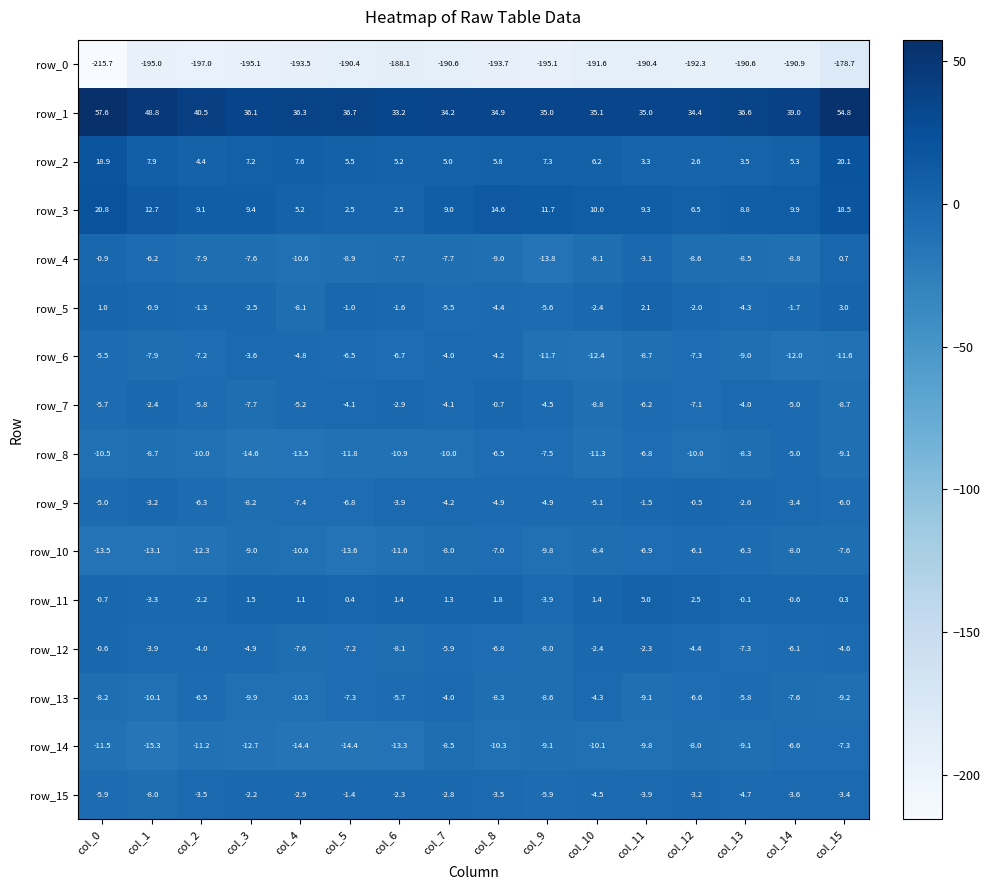

List the series in order of their peak value, highest first.

row_1, row_3, row_2, row_11, row_5, row_4, row_9, row_12, row_7, row_15, row_6, row_13, row_8, row_10, row_14, row_0